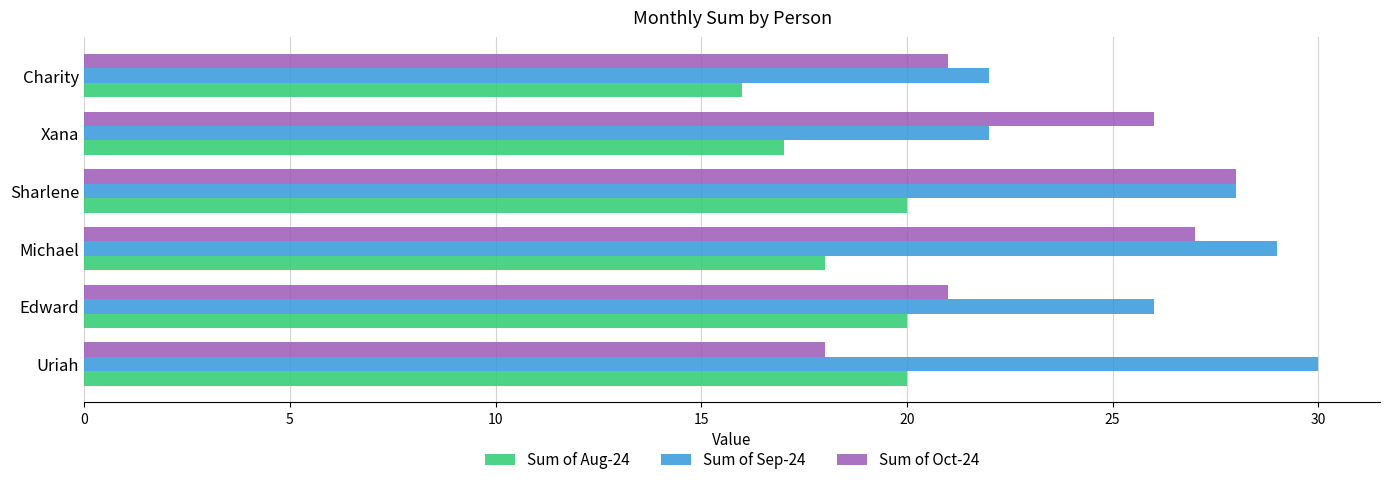

Is the value of Sum of Sep-24 at Edward greater than the value of Sum of Oct-24 at Uriah?

Yes